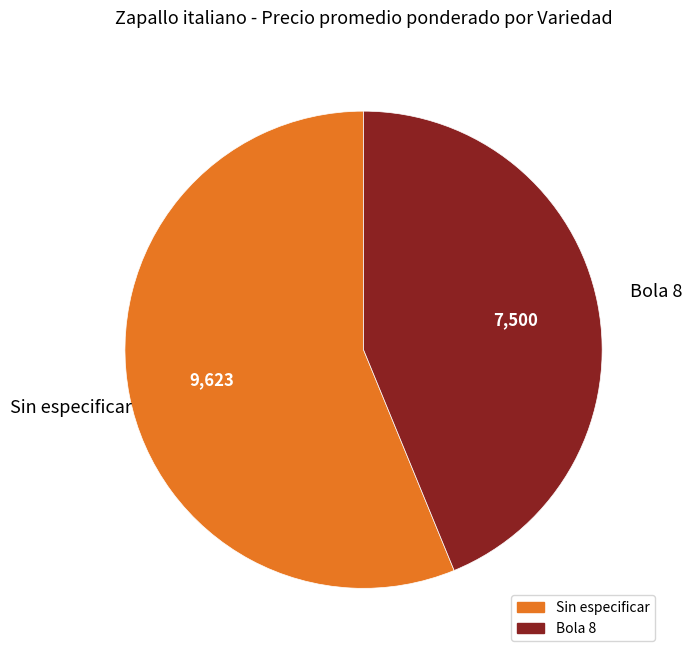

True or false: Sin especificar accounts for 56% of the total.

True